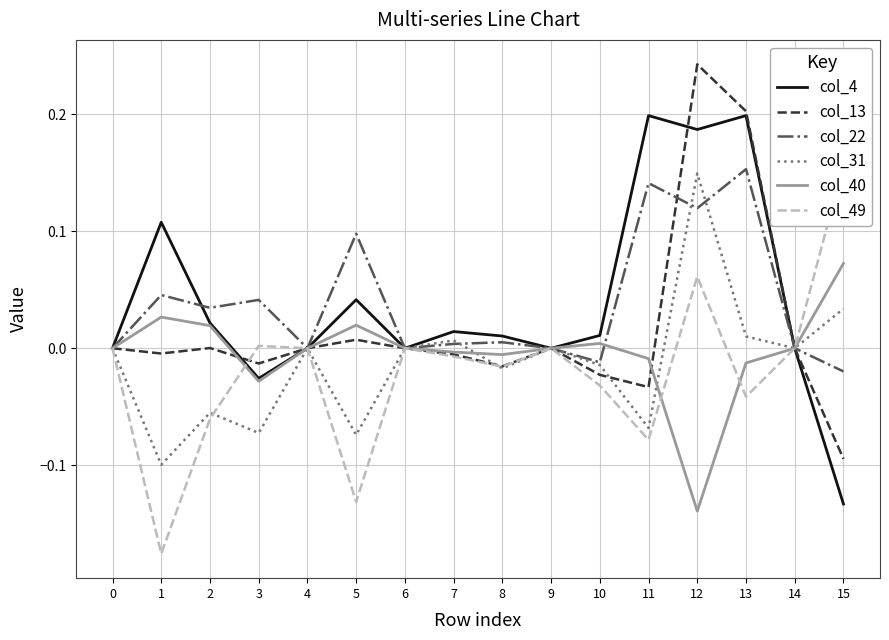

Where do col_22 and col_40 first cross each other?

10 and 11